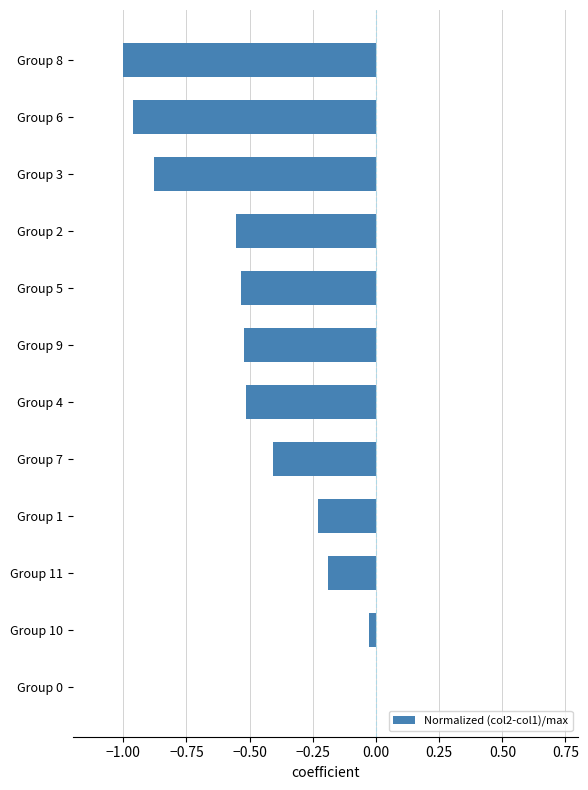

Which has a higher value, Group 2 or Group 1?

Group 1